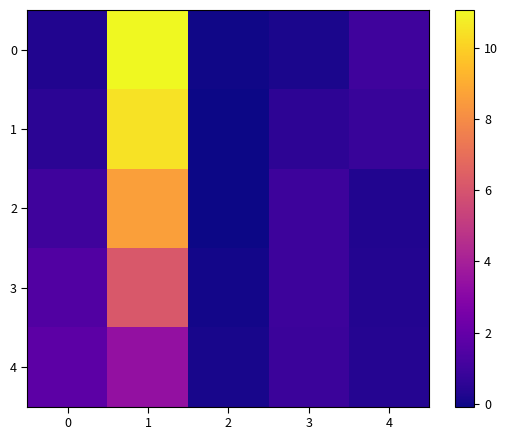

At which category is the sum across all series the highest?

1